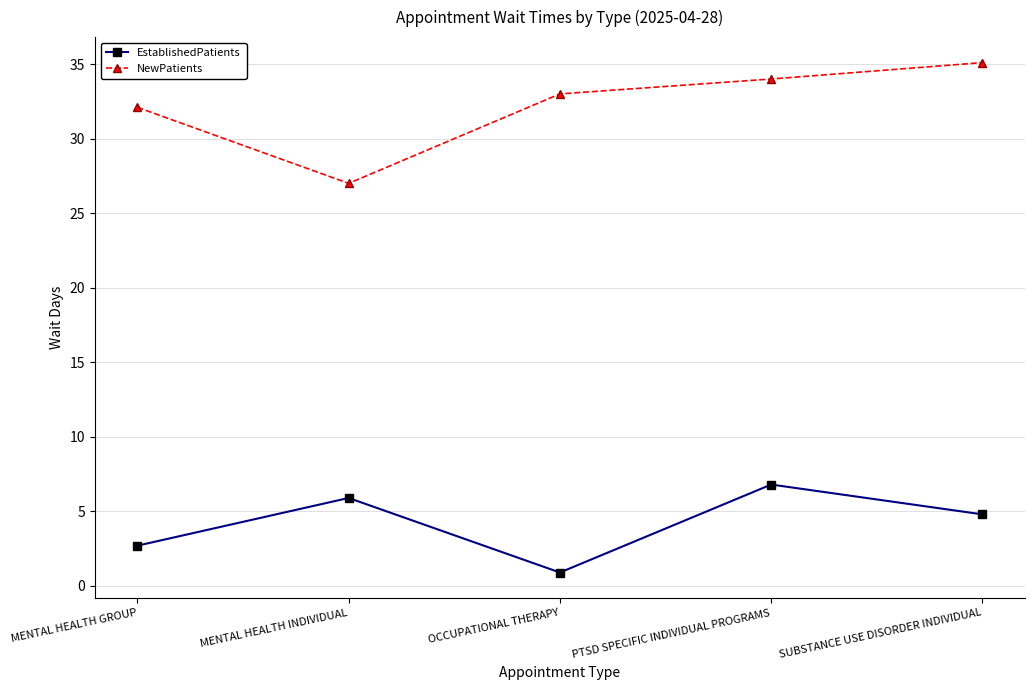

The NewPatients series shows 27.0 at MENTAL HEALTH INDIVIDUAL. True or false?

True